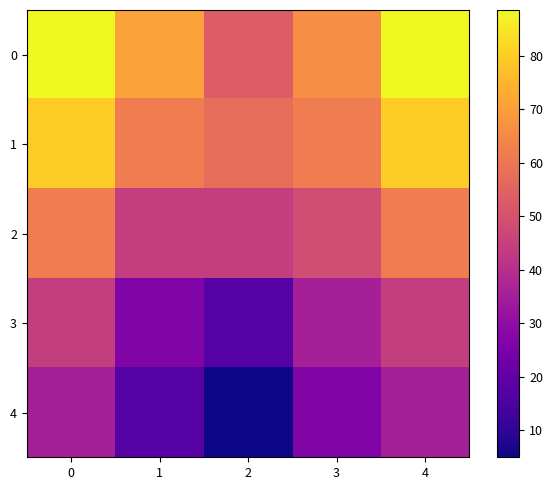

What is the greatest value displayed?

88.5